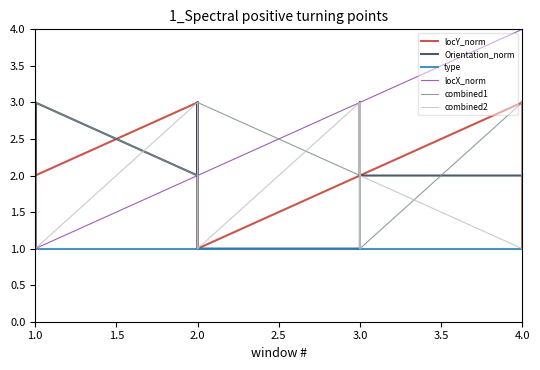

Is it true that locY_norm equals 4 at 3.0?

False